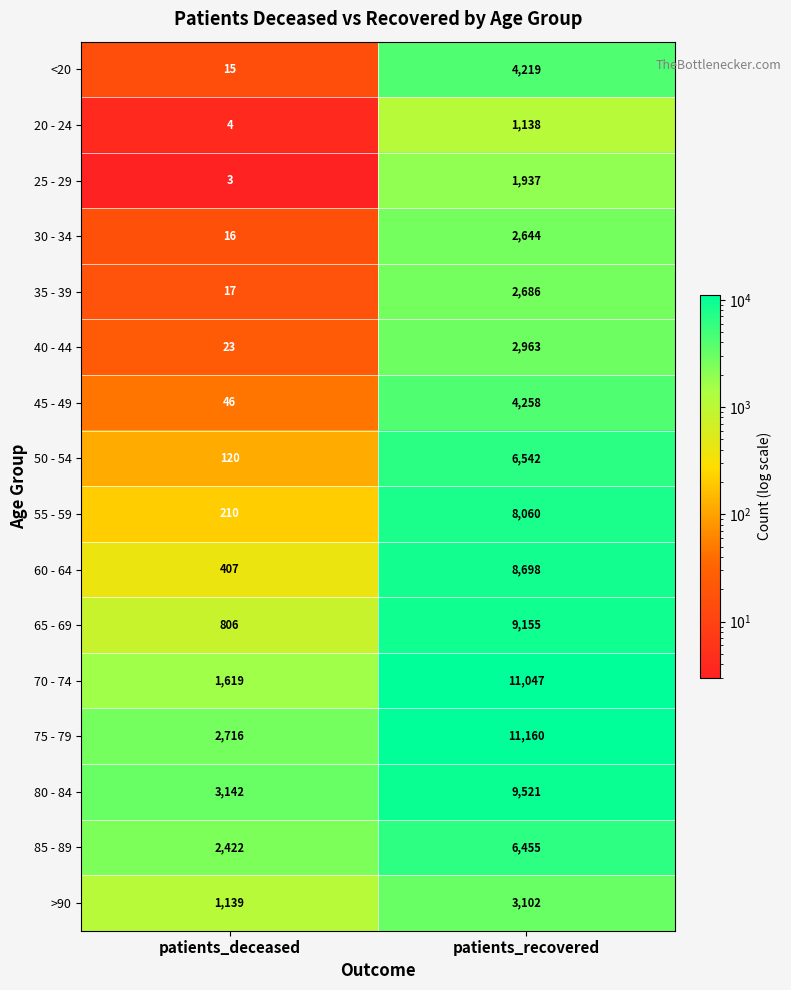

What is the smallest value displayed?

3